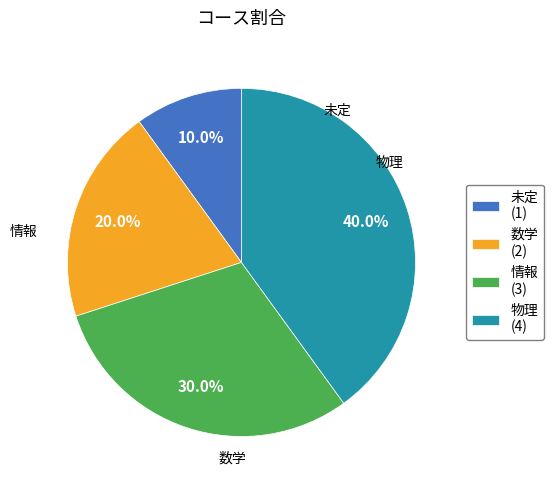

To the nearest percent, what is the average slice percentage?

25%